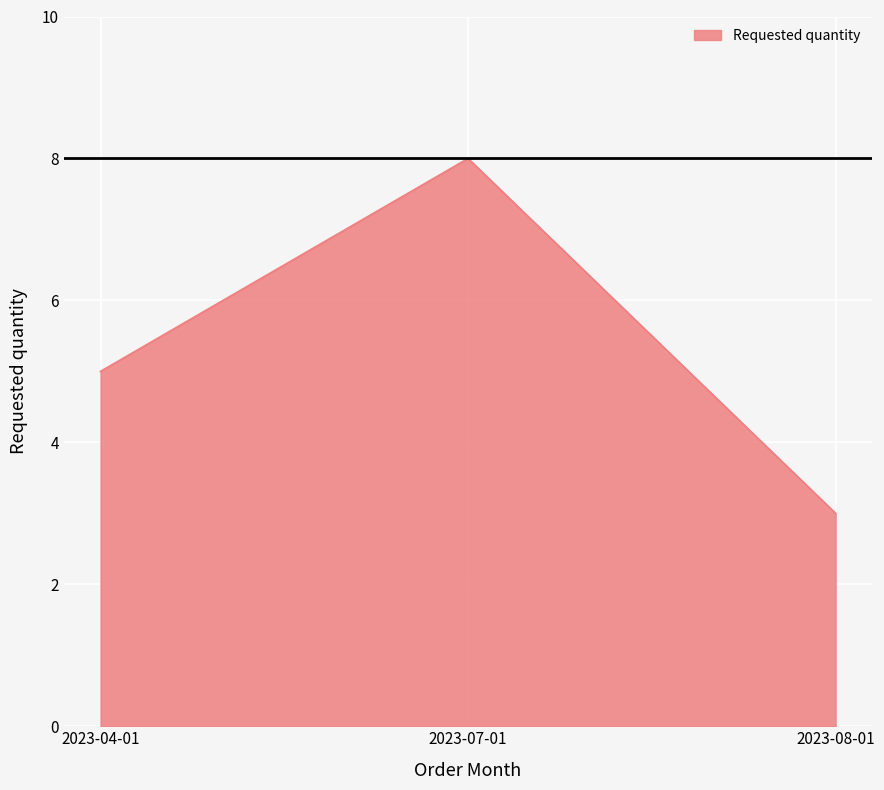

What position from the left is 2023-04-01?

1